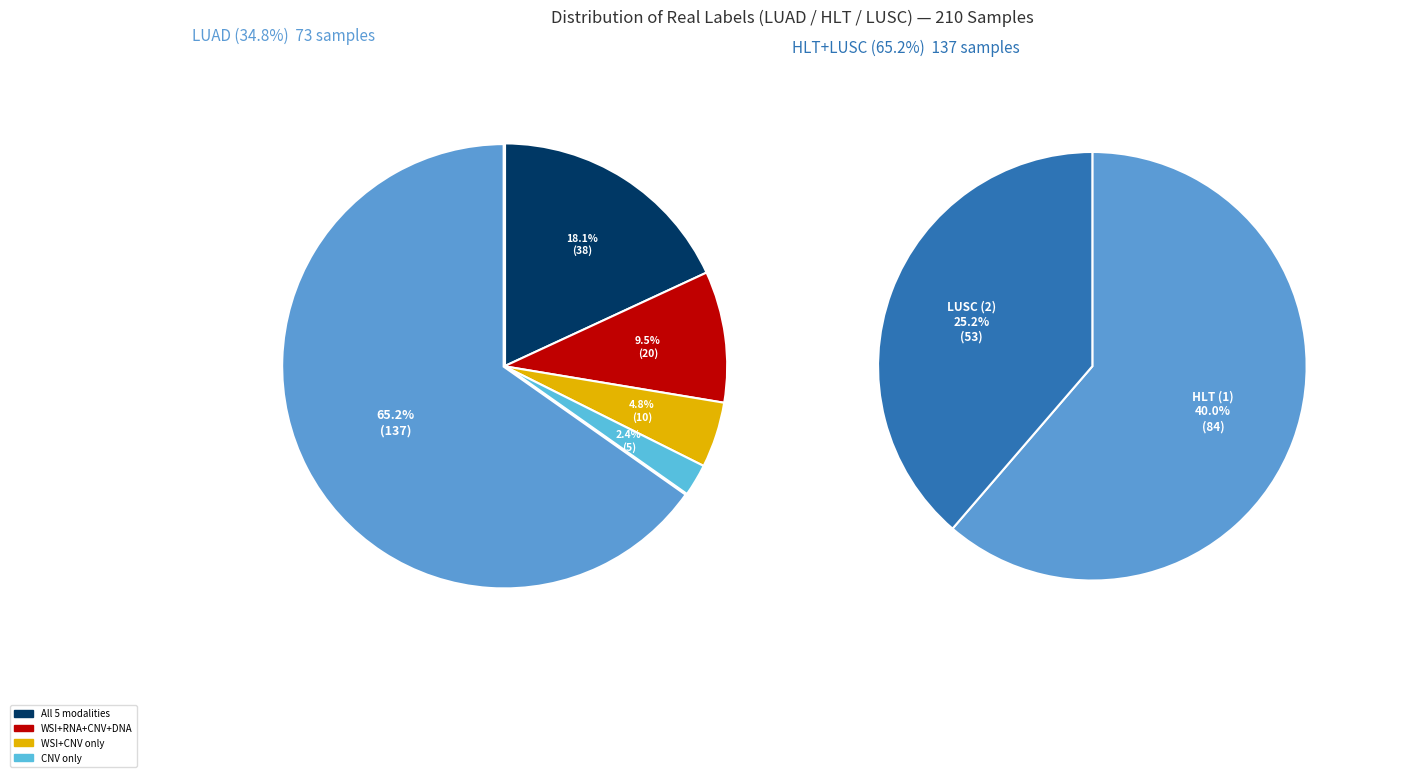

Does any single category account for the majority?

Yes